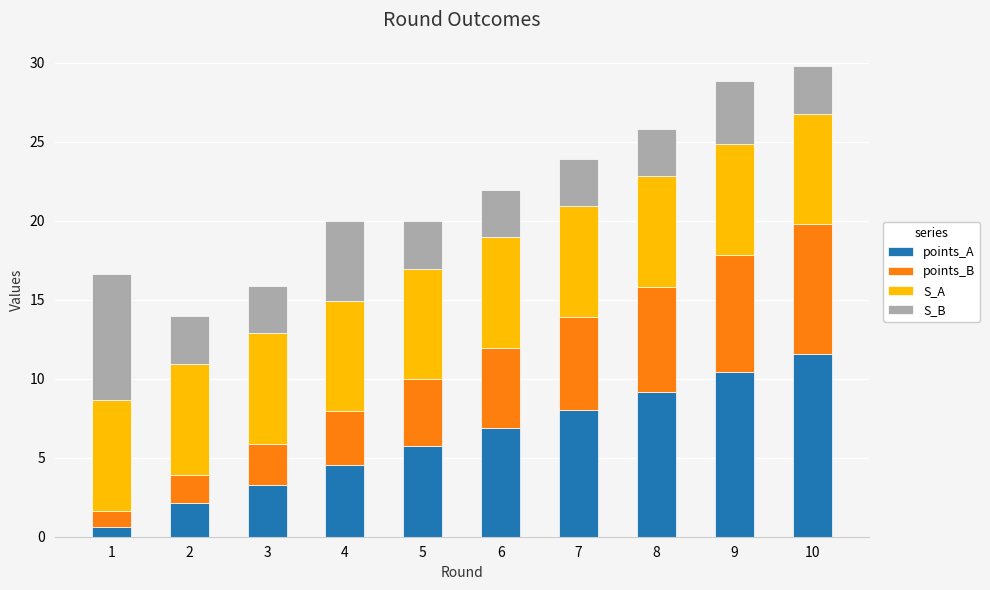

What is the sum of the points_A values at 5 and 10?

17.3